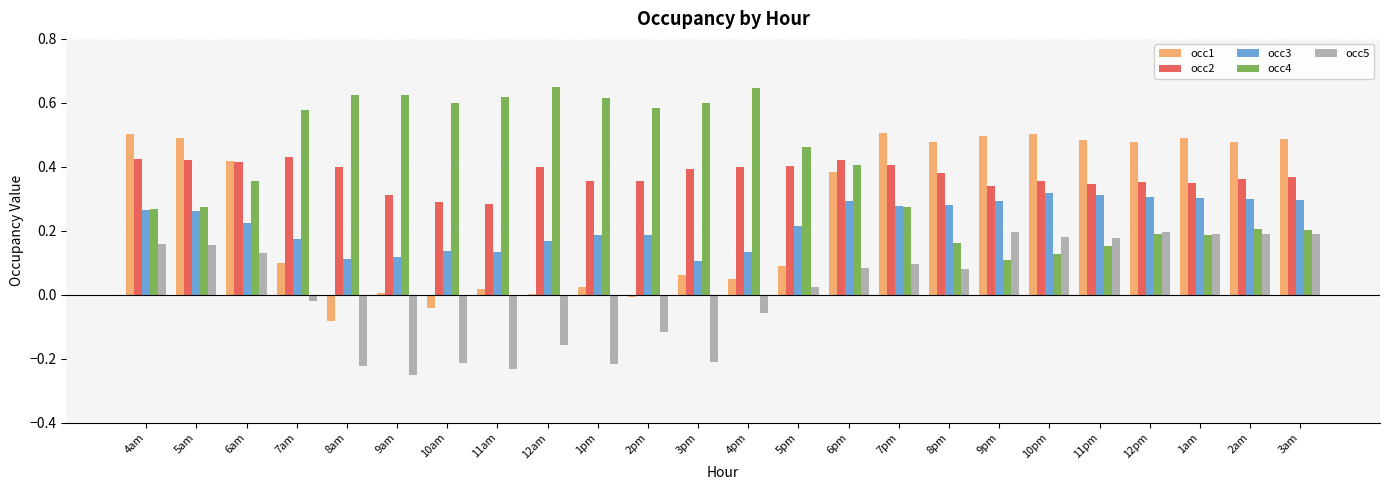

Between 1pm and 6pm, which series saw the biggest shift?

occ1